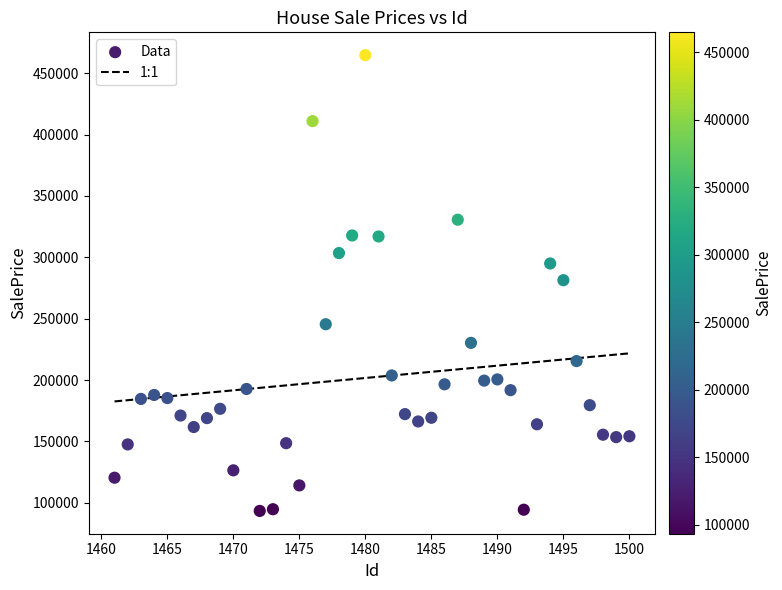

What is the range of Y values (max minus min)?

371354.0